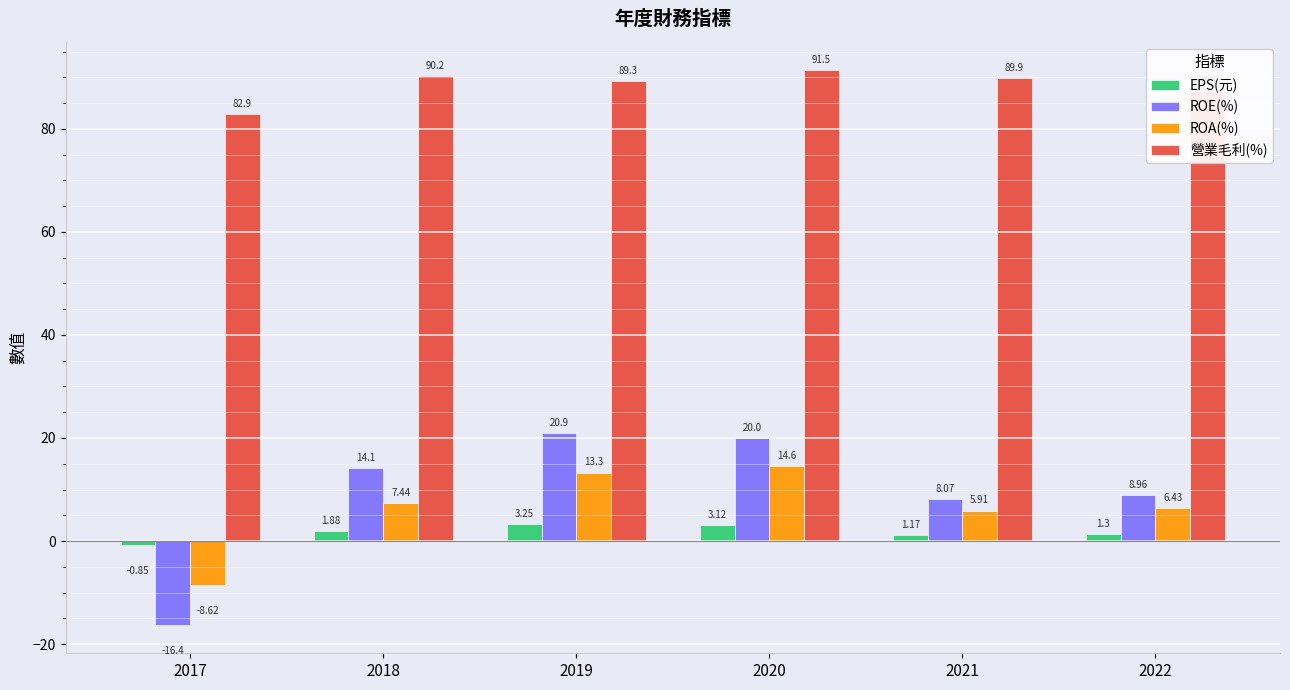

What are all the series names shown in the legend?

EPS(元), ROE(%), ROA(%), 營業毛利(%)